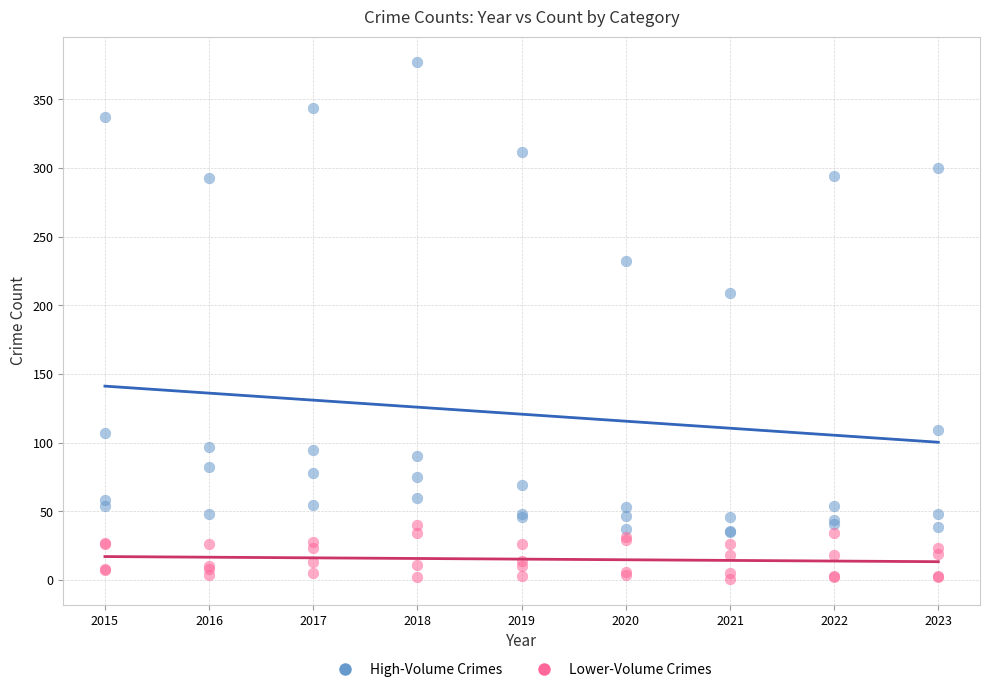

Across all series, what Y value is closest to 189?

209